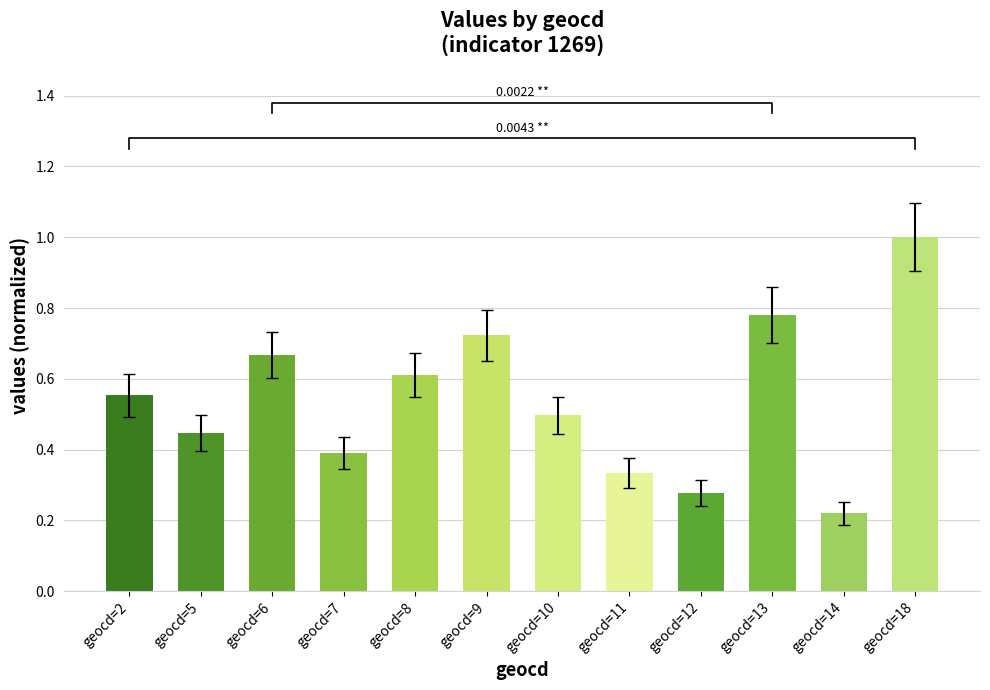

What is the value of the 9th bar from the left?

0.3